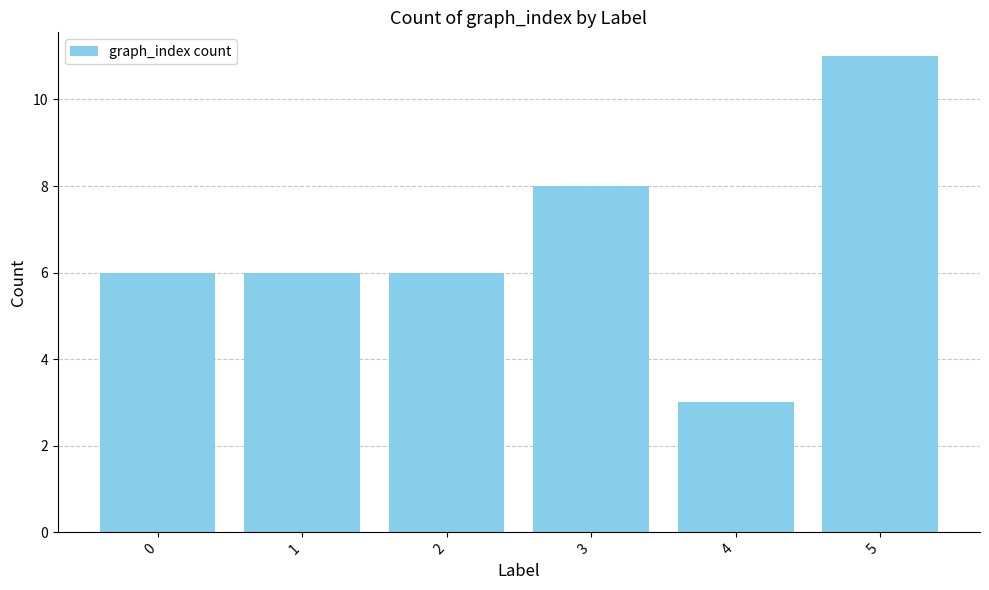

What is the value of the 1st bar from the left?

6